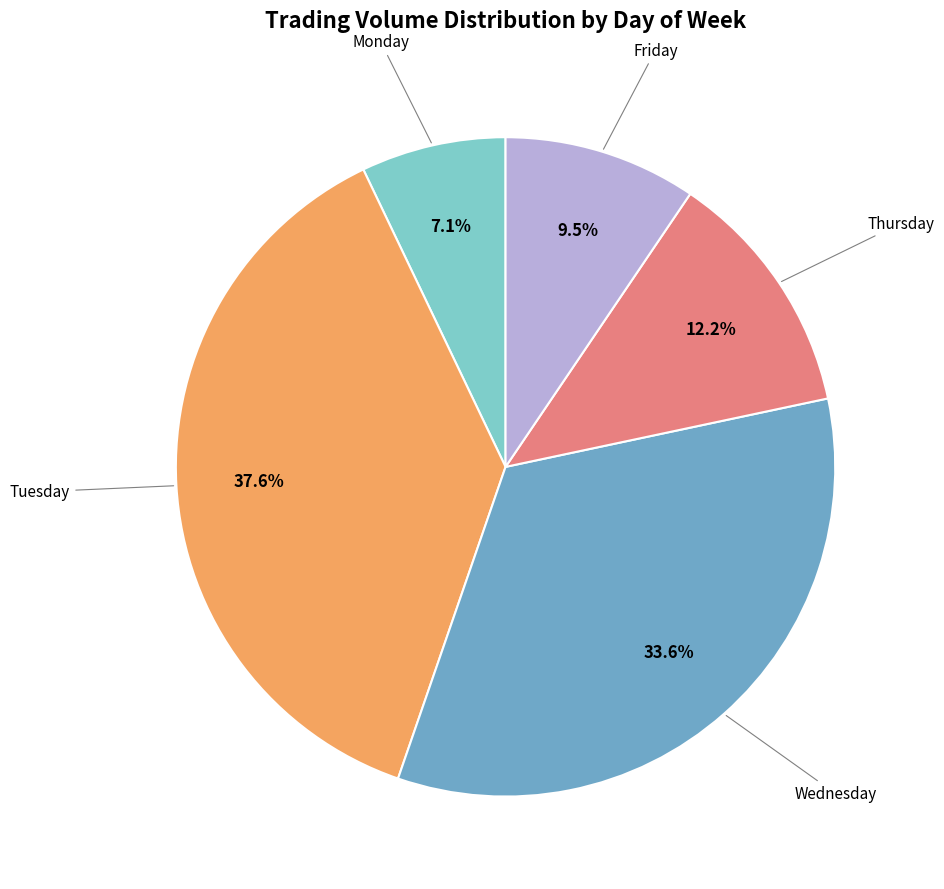

To the nearest percent, what is the difference between the Monday and Friday slice percentages?

2%